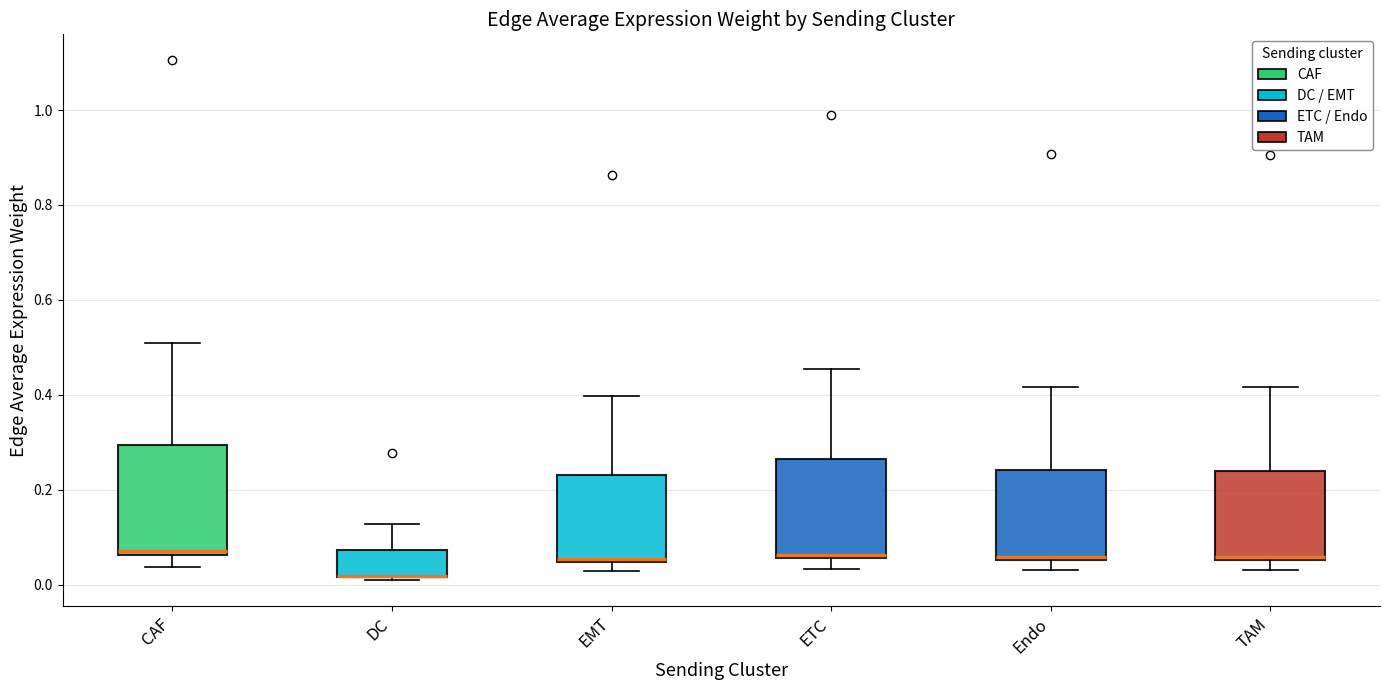

Reading left to right, transcribe this box plot: for each box, give where its median line is, the range the box spans, and where its two whiskers end, as read against the y-axis. The values are not printed on the chart, so give them approximately, as read against the axis.

CAF: median 0.08, box 0.06 to 0.30, whiskers 0.04 to 0.50
DC: median 0.02 (drawn on the box's lower edge), box 0.02 to 0.08, whiskers 0.00 to 0.12
EMT: median 0.06, box 0.04 to 0.22, whiskers 0.02 to 0.40
ETC: median 0.06 (just above the box's lower edge), box 0.06 to 0.26, whiskers 0.04 to 0.46
Endo: median 0.06 (just above the box's lower edge), box 0.06 to 0.24, whiskers 0.04 to 0.42
TAM: median 0.06 (just above the box's lower edge), box 0.06 to 0.24, whiskers 0.04 to 0.42